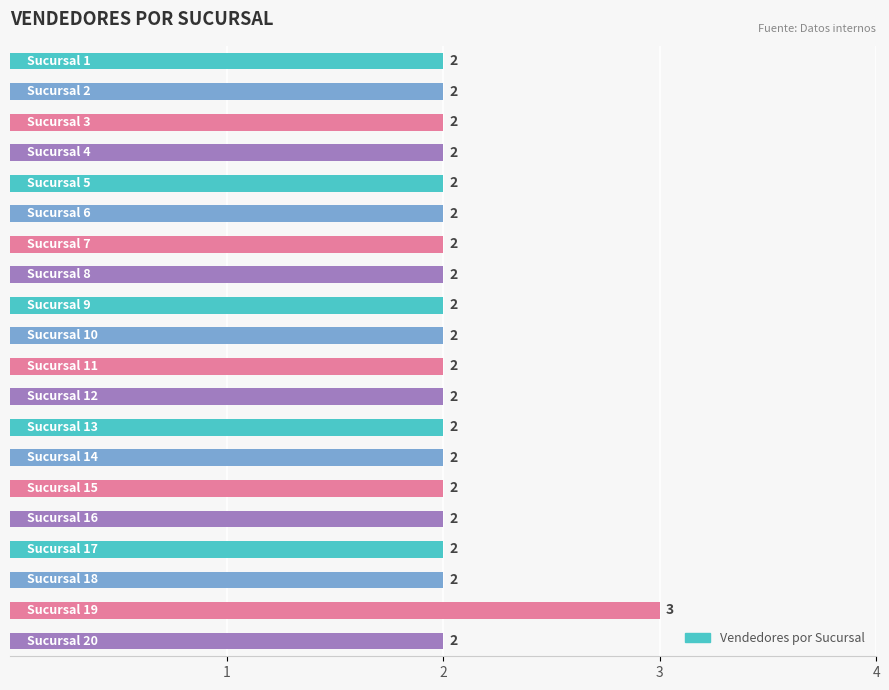

How many values are between 2 and 3?

20